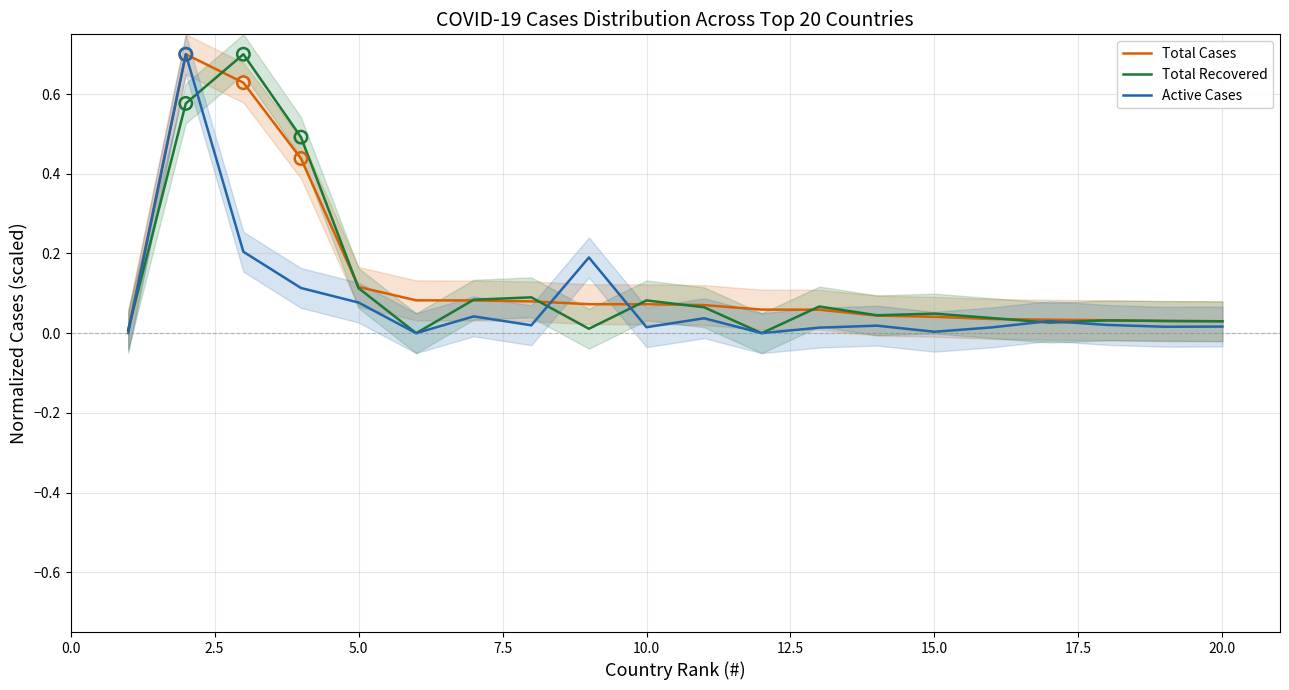

Which series has the widest spread of Y values?

Total Recovered